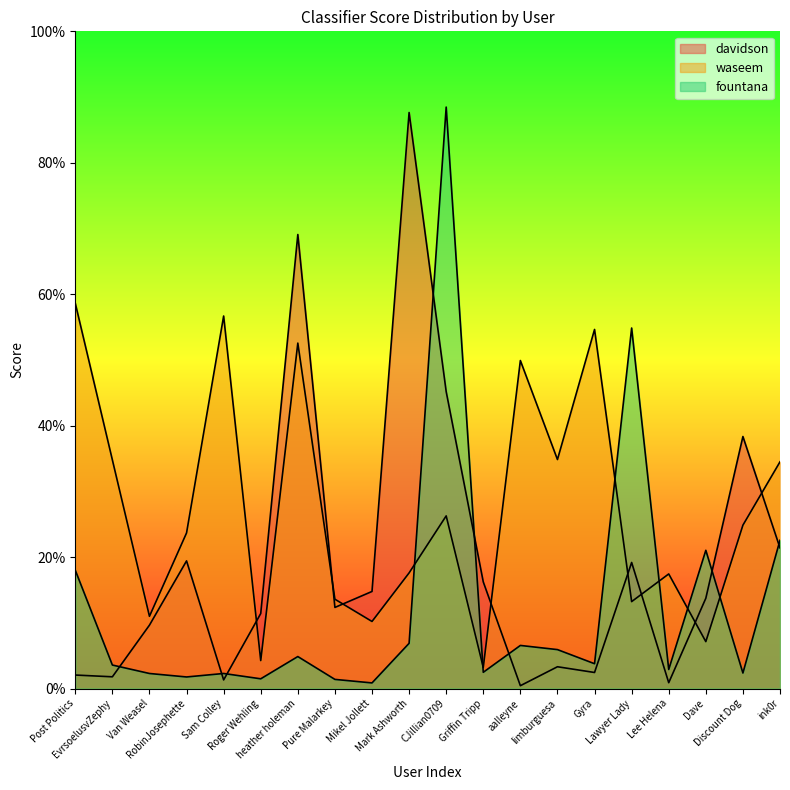

What is the label of the 15th point from the left?

Gyra